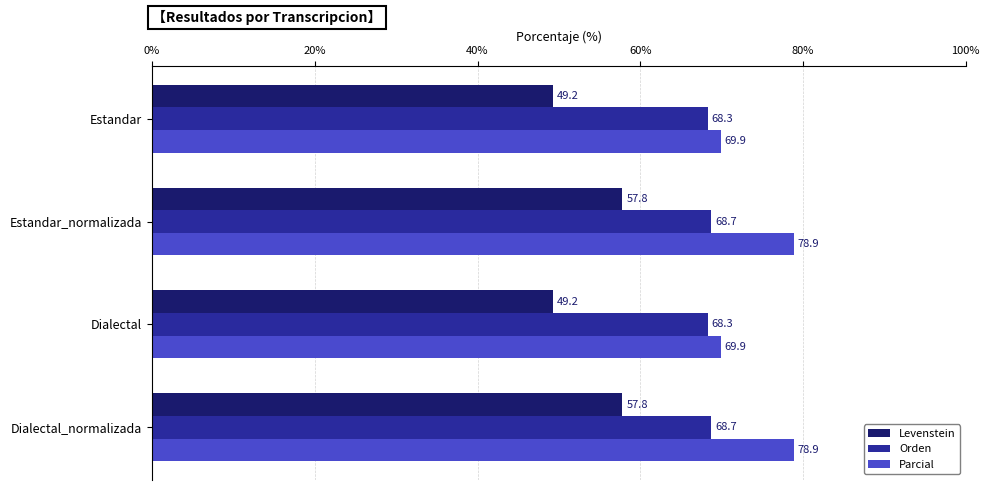

The value of Parcial at Dialectal_normalizada is 35.0. True or false?

False